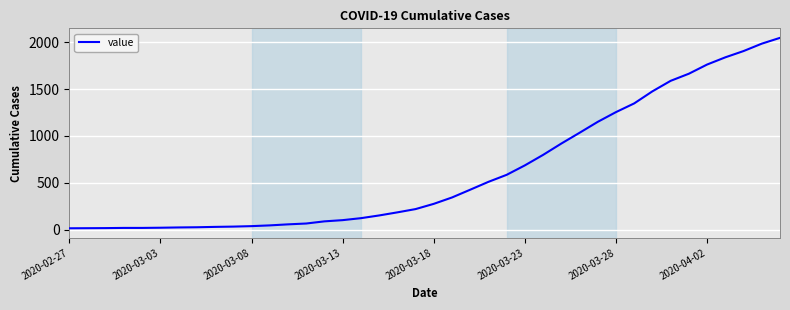

What is the difference between the maximum and minimum values?

2034